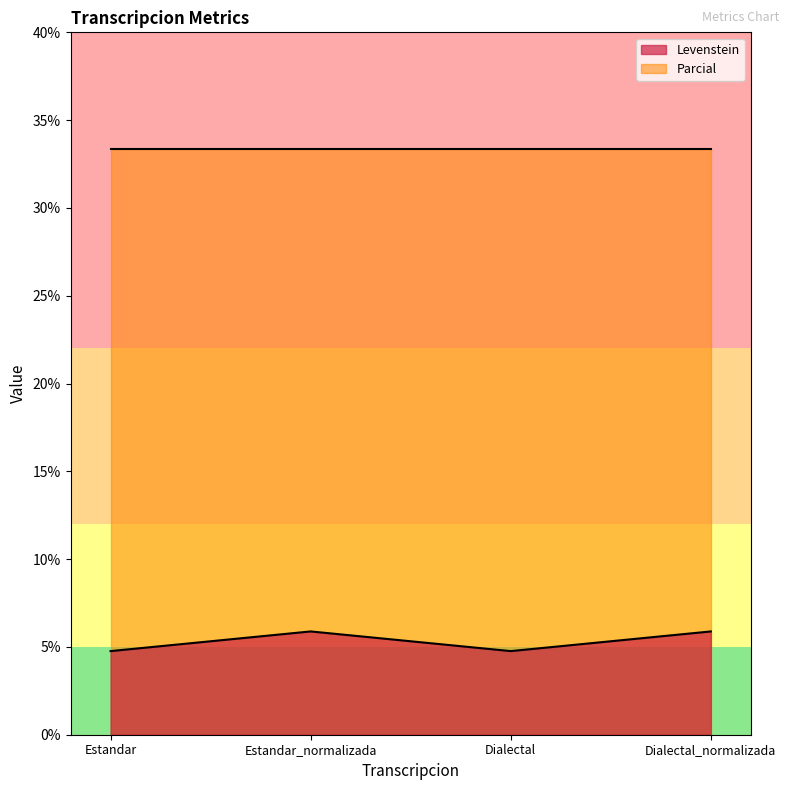

What is the total value across all series at Dialectal?

38.1